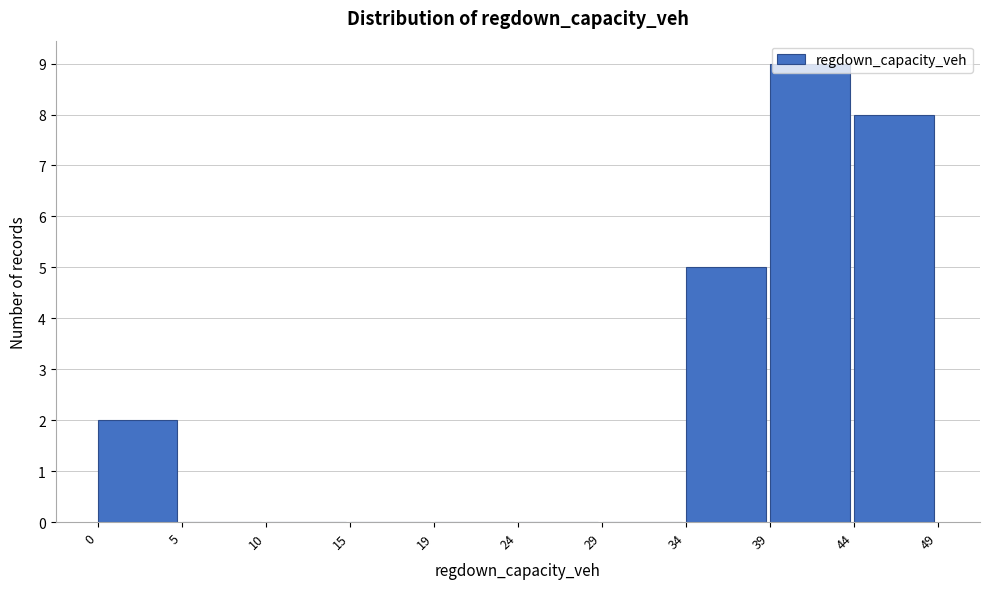

Over which range of the x-axis is the bar tallest?

39 to 44